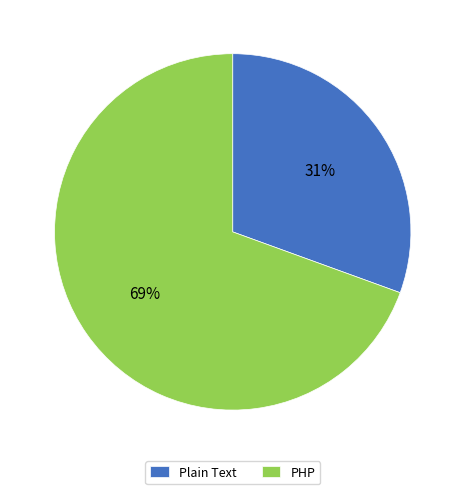

To the nearest percent, what portion does PHP represent?

69%